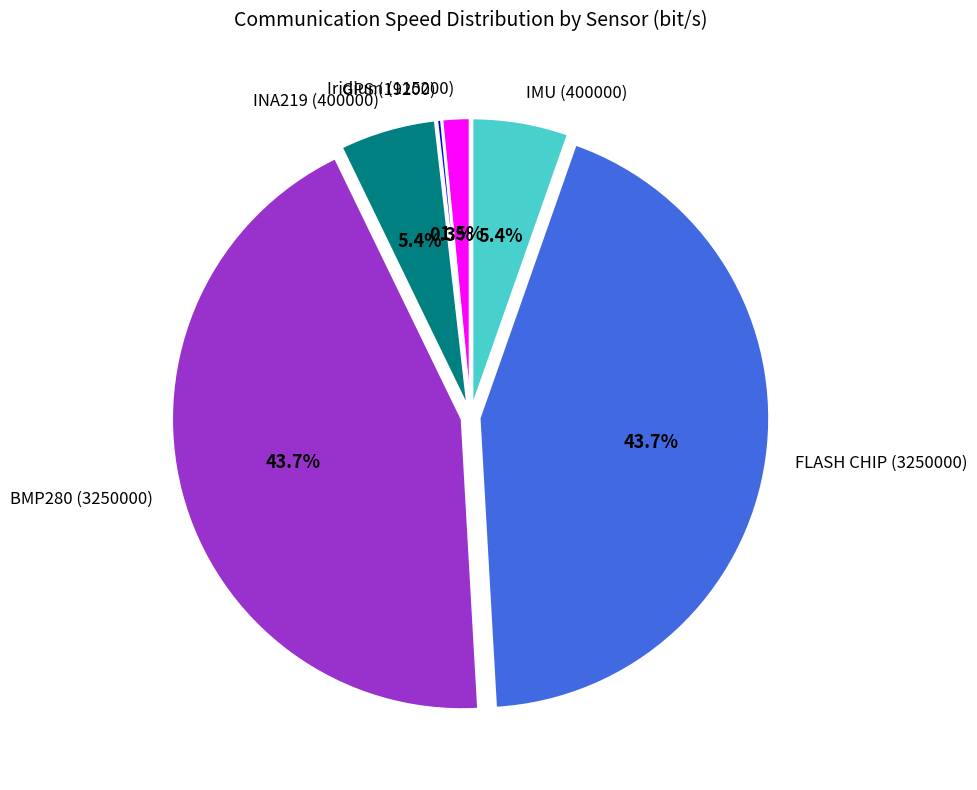

Between IMU (400000) and Iridium (115200), which is larger?

IMU (400000)